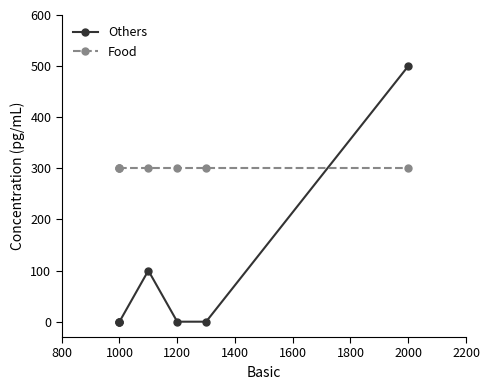

Which label corresponds to the largest value in the chart?

2000